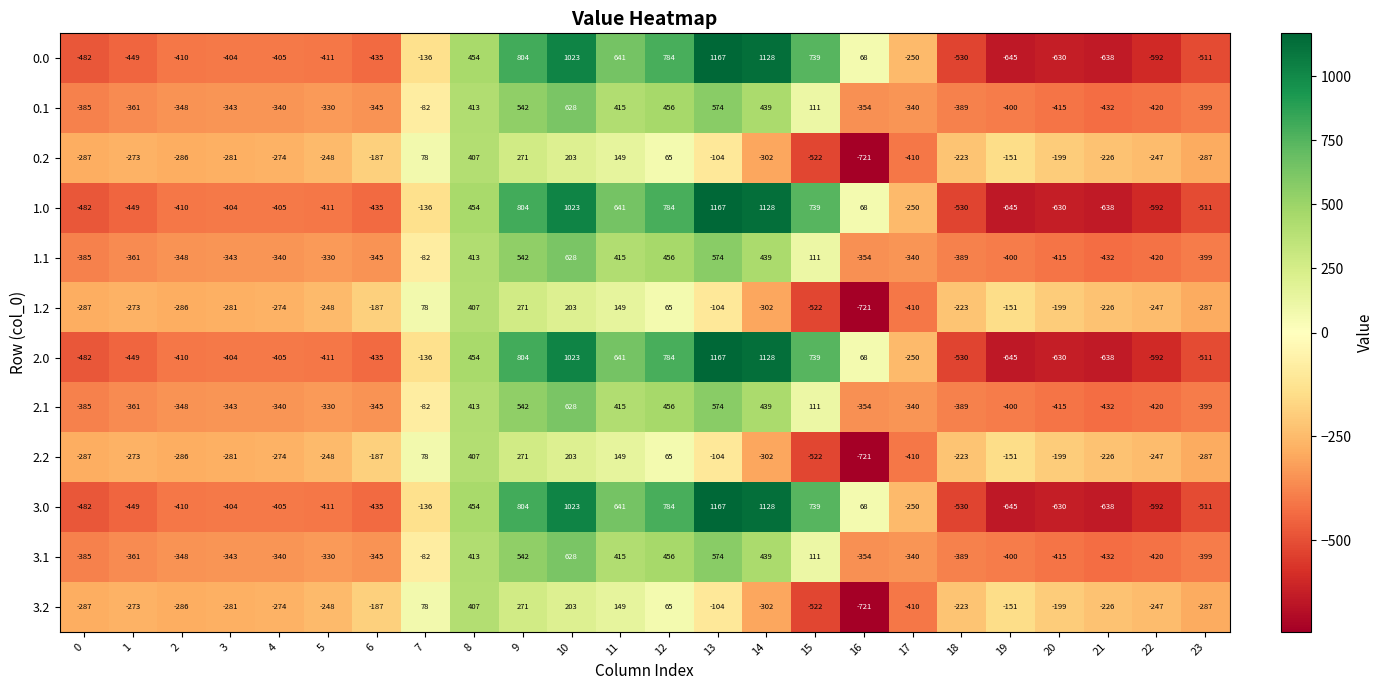

Read the 0.1 value at 2.

-348